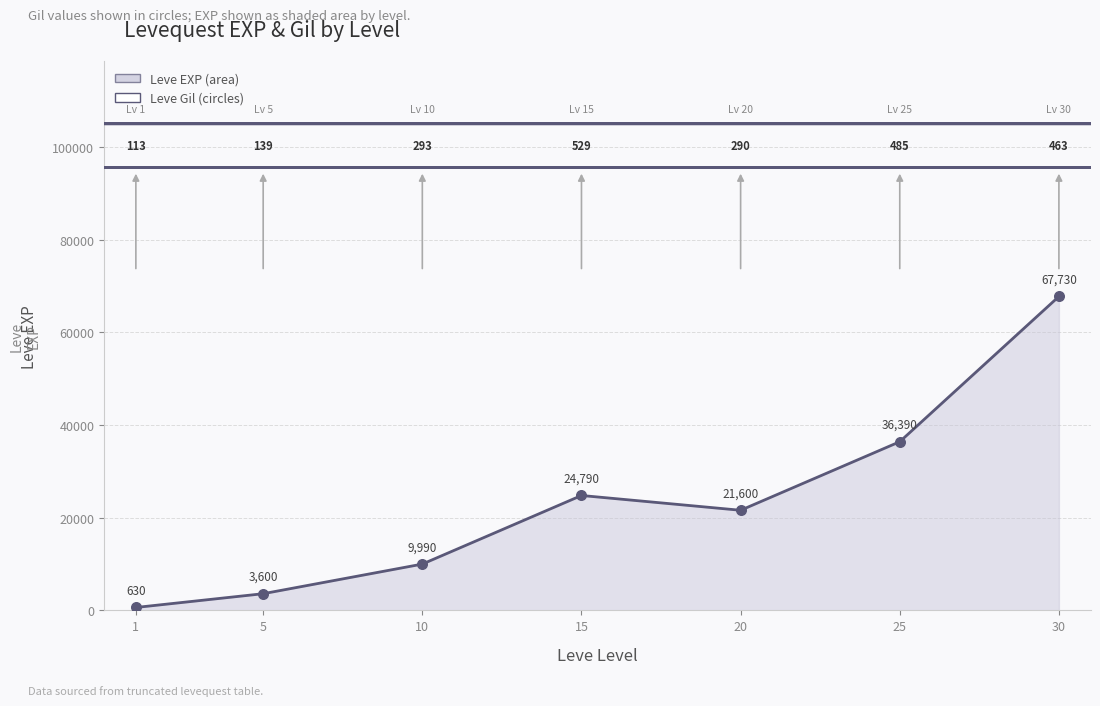

What is the ratio of the value at 10 to the value at 5?

2.8